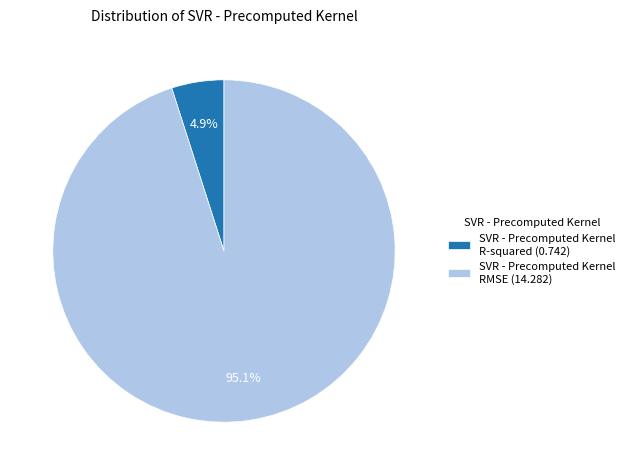

How many slices are in this pie chart?

2